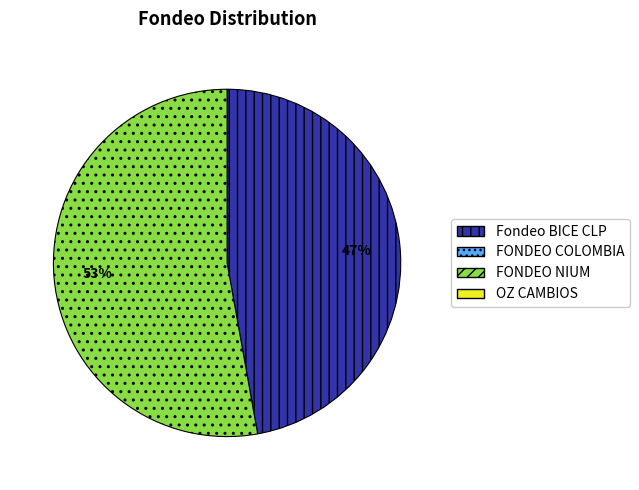

How many slices are in this pie chart?

2